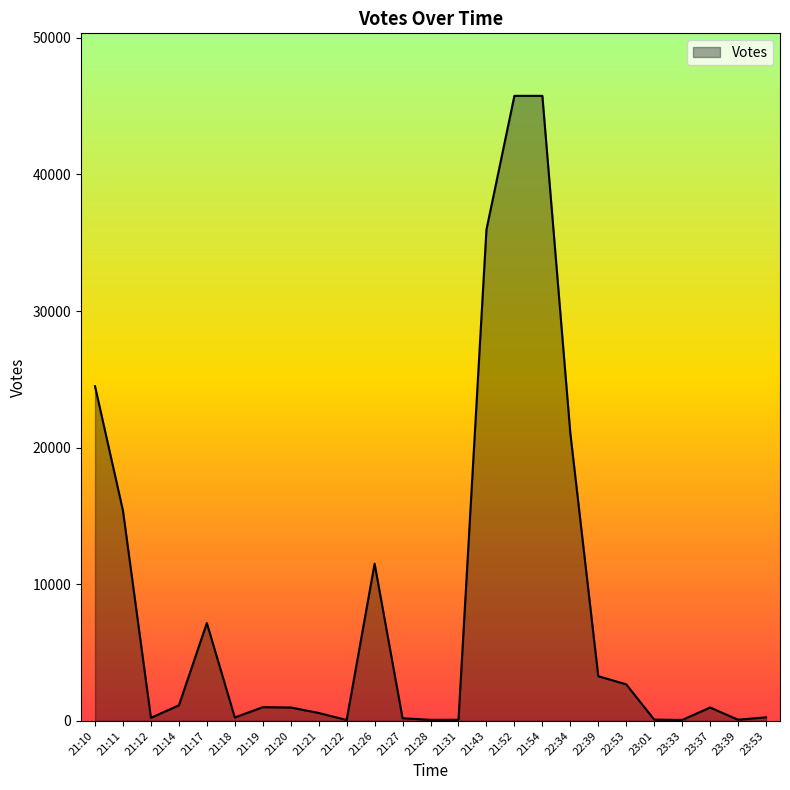

What is the greatest value displayed?

45758